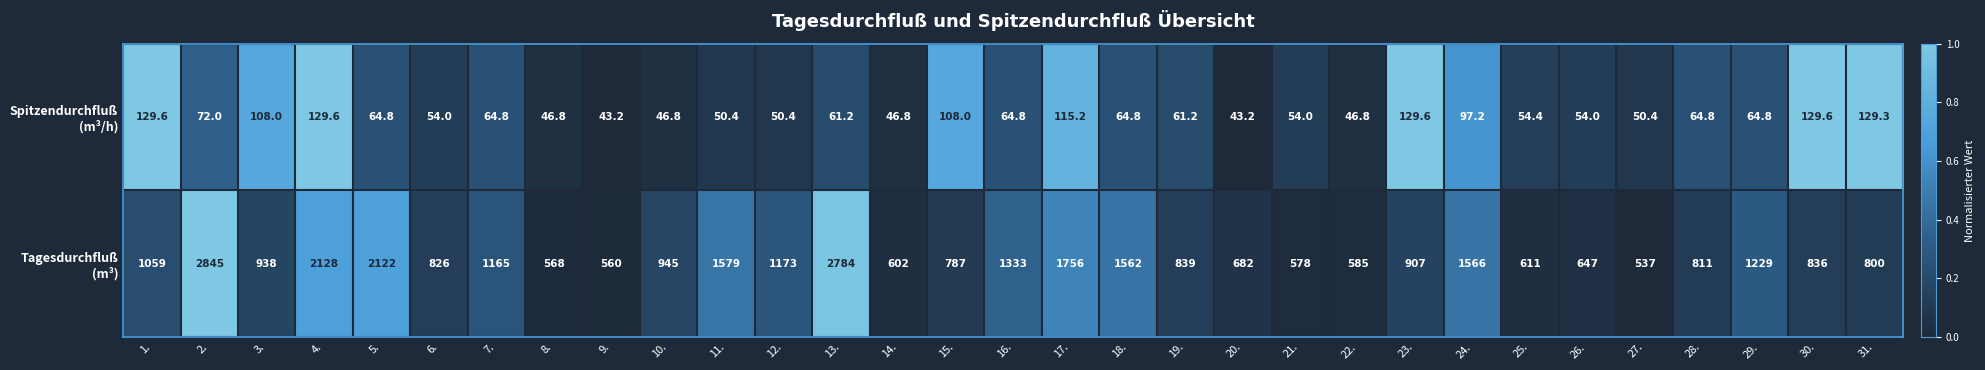

What is the difference between the highest and lowest values at 13.?

2722.8